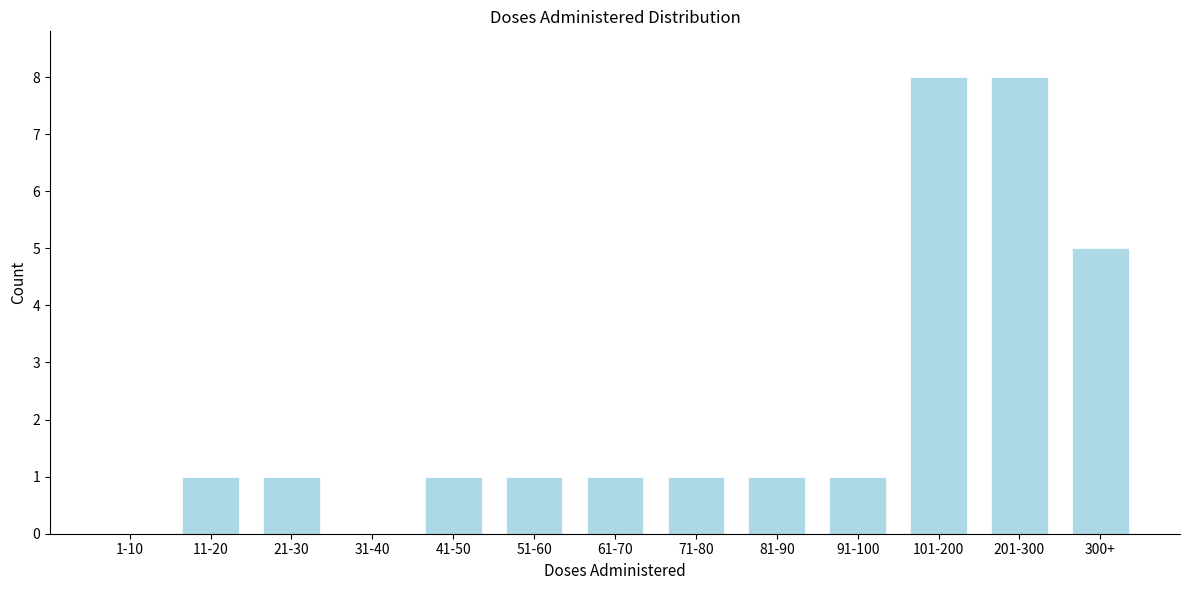

Reading left to right, what are all the values shown in this chart?

1-10=0	11-20=1	21-30=1	31-40=0	41-50=1	51-60=1	61-70=1	71-80=1	81-90=1	91-100=1	101-200=8	201-300=8	300+=5